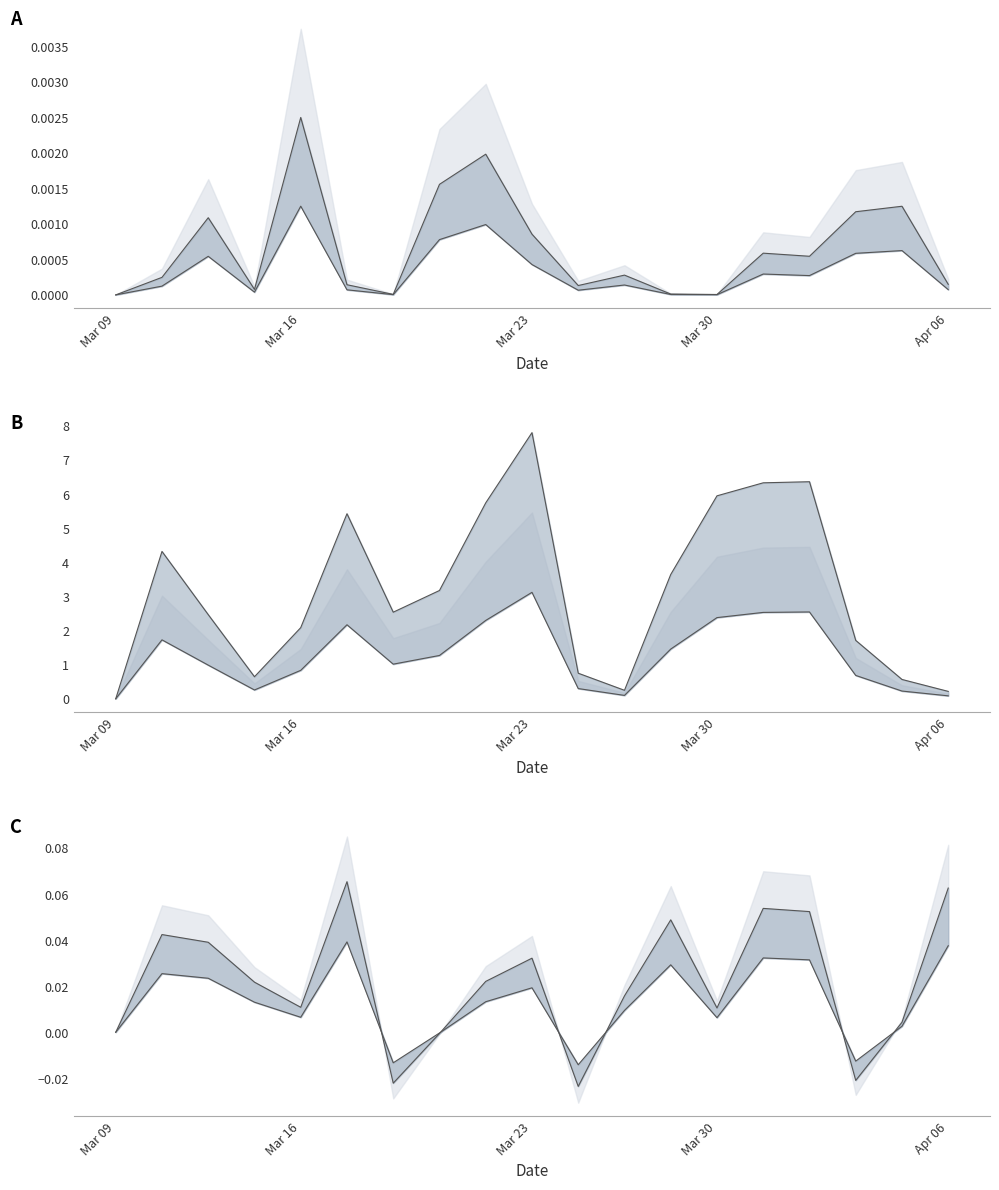

Reading right to left, transcribe all the data shown in this chart.

upper_line: 0.1	0.0	-0.0	0.1	0.1	0.0	0.0	0.0	-0.0	0.0	0.0	-0.0	-0.0	0.1	0.0	0.0	0.0	0.0	0.0
lower_line: 0.0	0.0	-0.0	0.0	0.0	0.0	0.0	0.0	-0.0	0.0	0.0	-0.0	-0.0	0.0	0.0	0.0	0.0	0.0	0.0